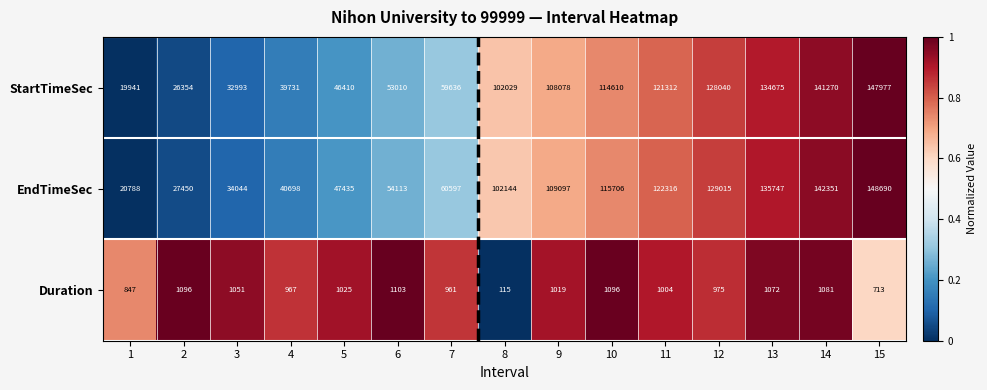

What is the smallest value displayed?

115